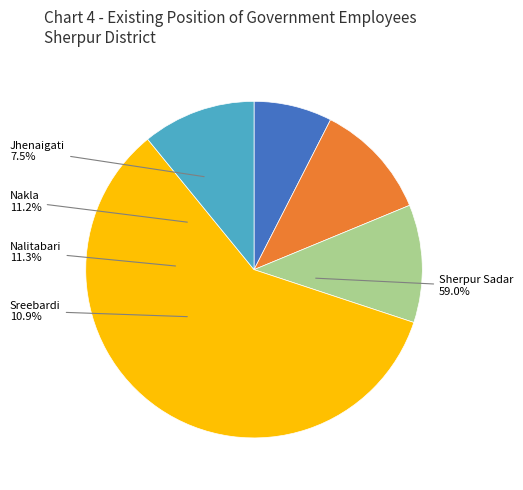

Is it true that Sherpur Sadar is 74% of the pie?

False